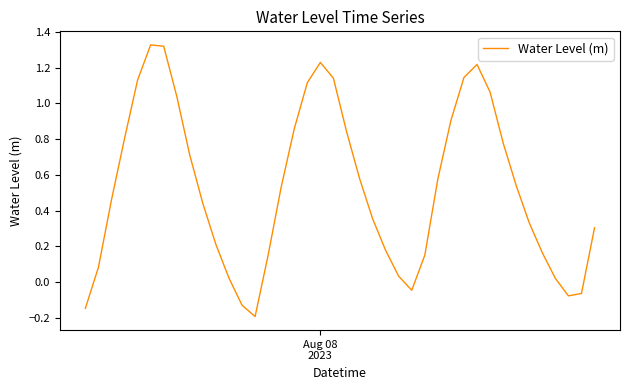

What is the difference between the maximum and minimum values?

1.5